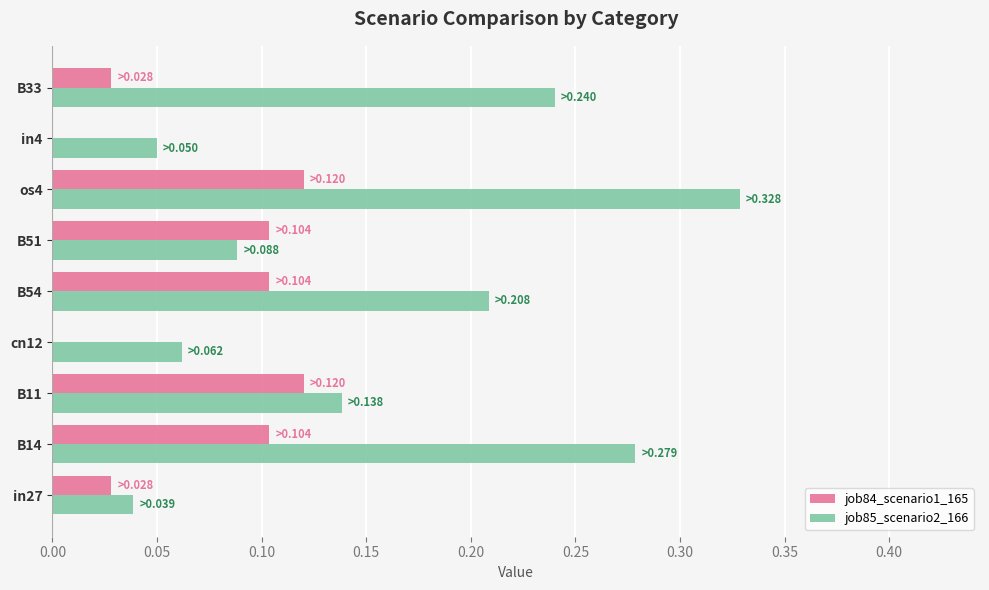

Which series has the largest total across all categories?

job85_scenario2_166